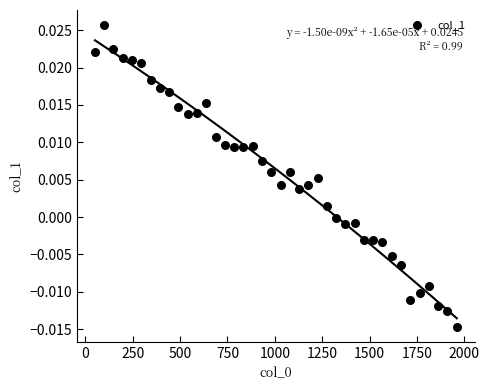

What is the range of X values (max minus min)?

1911.0